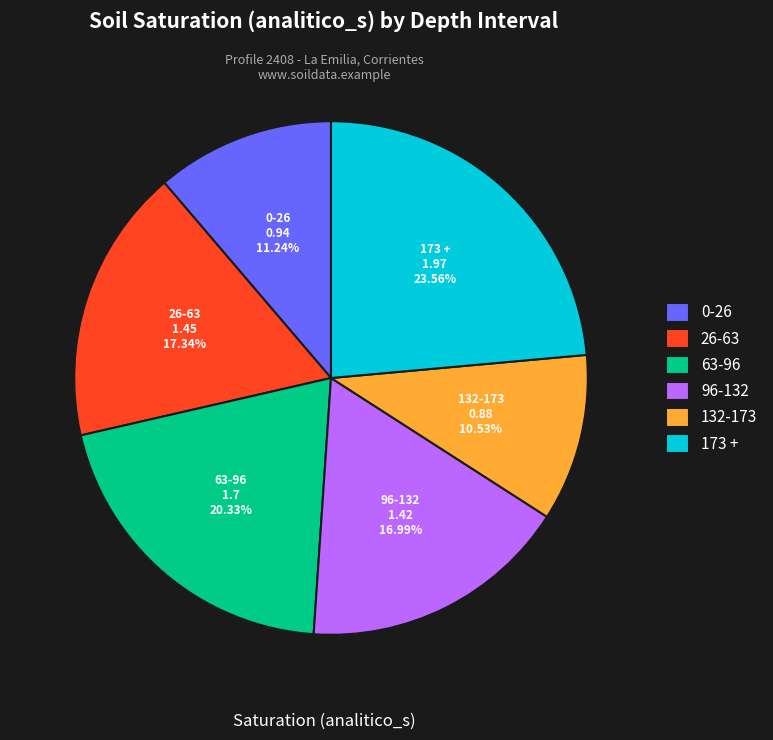

What is the total percentage of 96-132 and 132-173?

27.5%